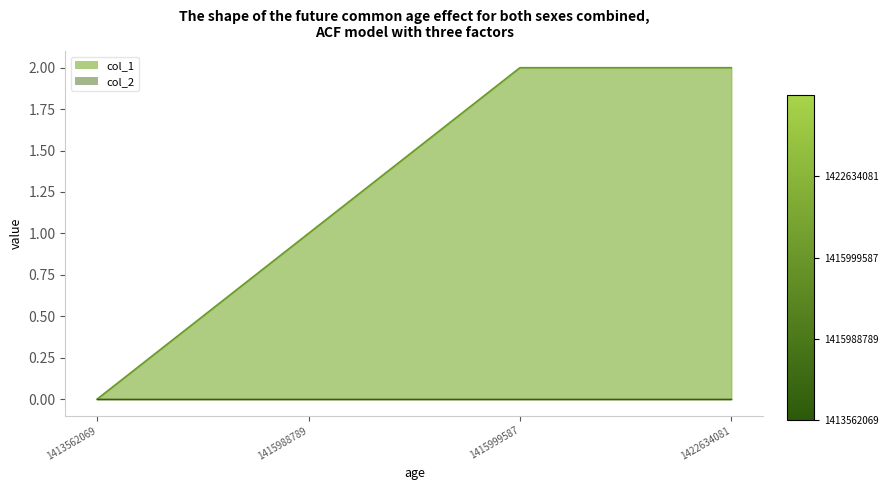

The chart shows a value of 2 at 1415988789. True or false?

False